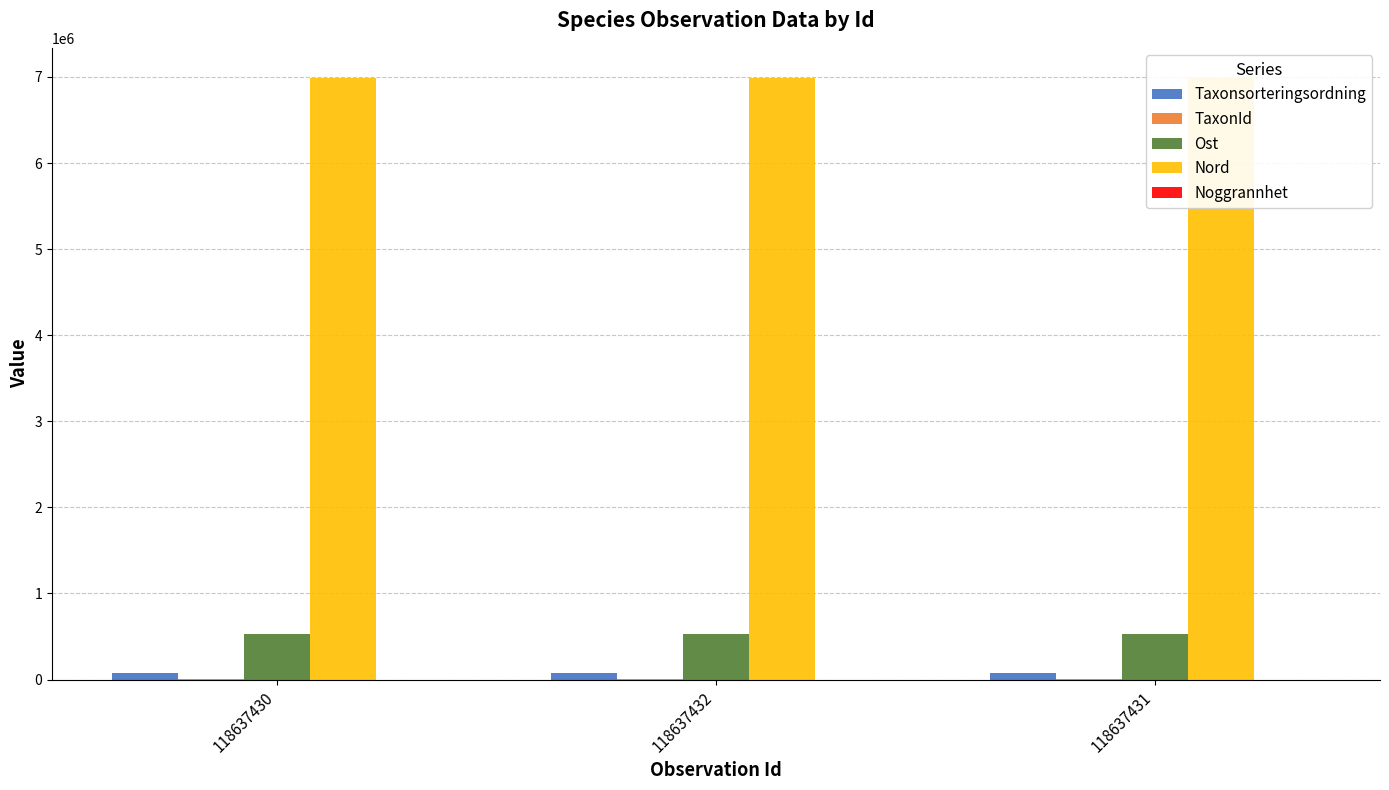

How many values in the TaxonId series exceed 6425?

1